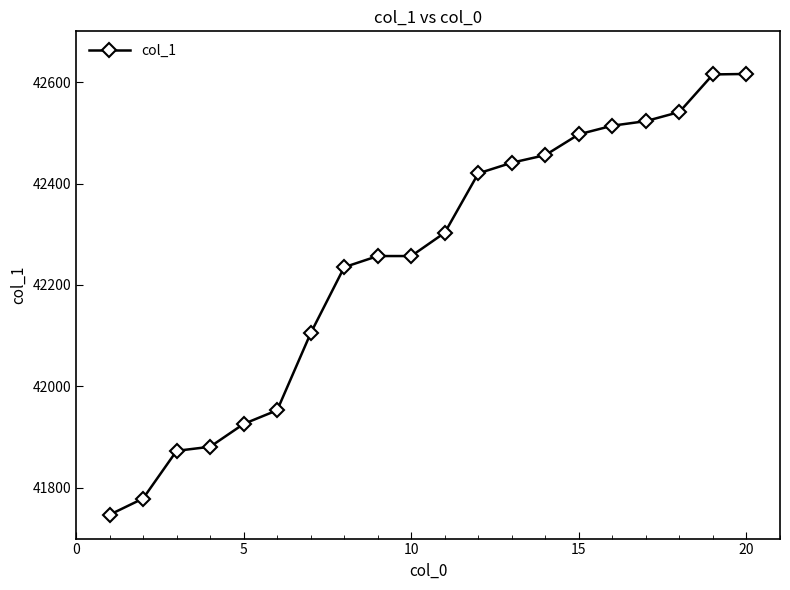

What is the difference between the maximum and minimum values?

869